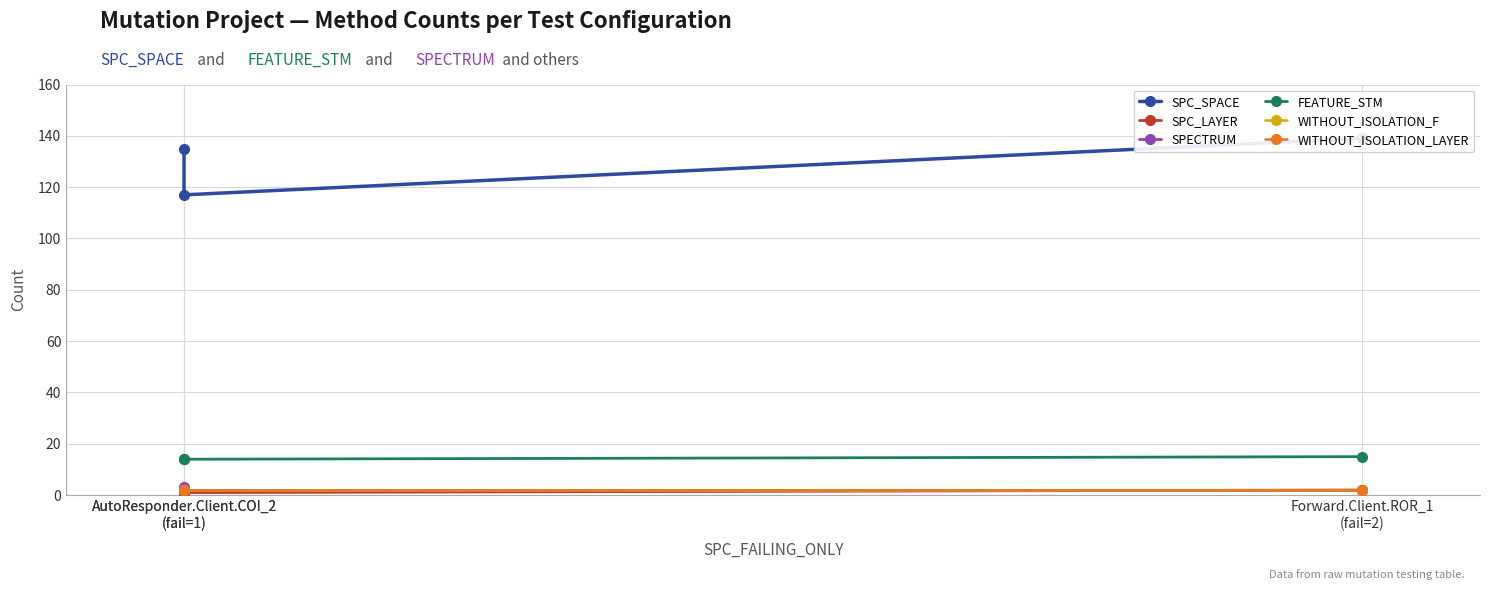

What is the value of the SPC_SPACE point at the 2nd from the left?

135